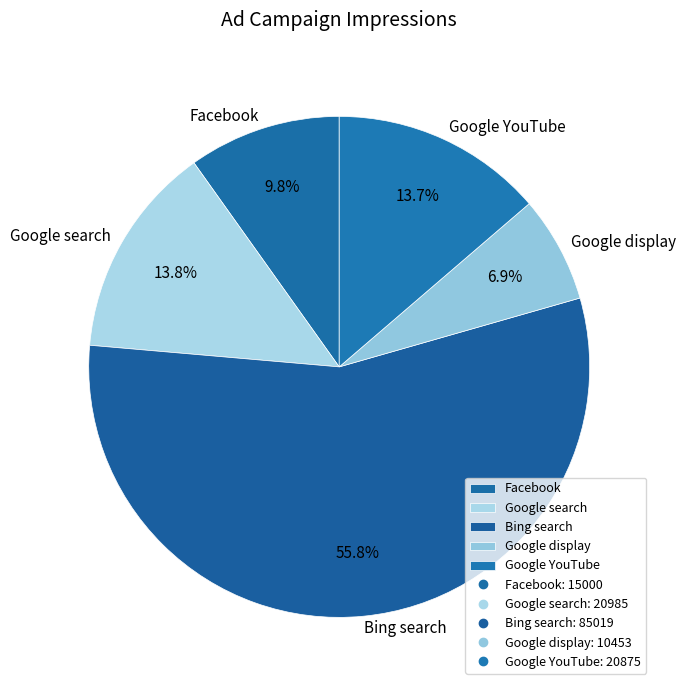

Does Bing search represent more than half of the total?

Yes